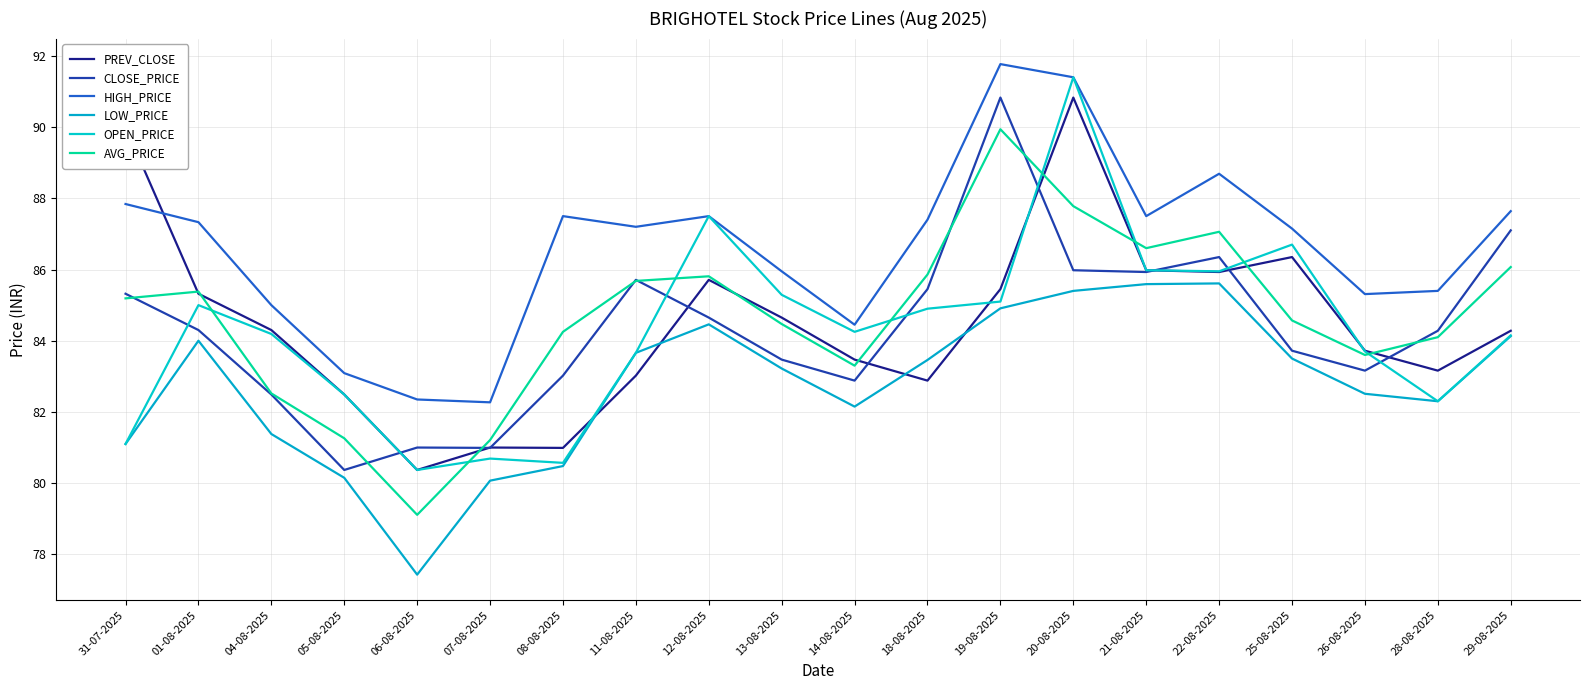

Is the value of CLOSE_PRICE at 25-08-2025 greater than the value of PREV_CLOSE at 25-08-2025?

No